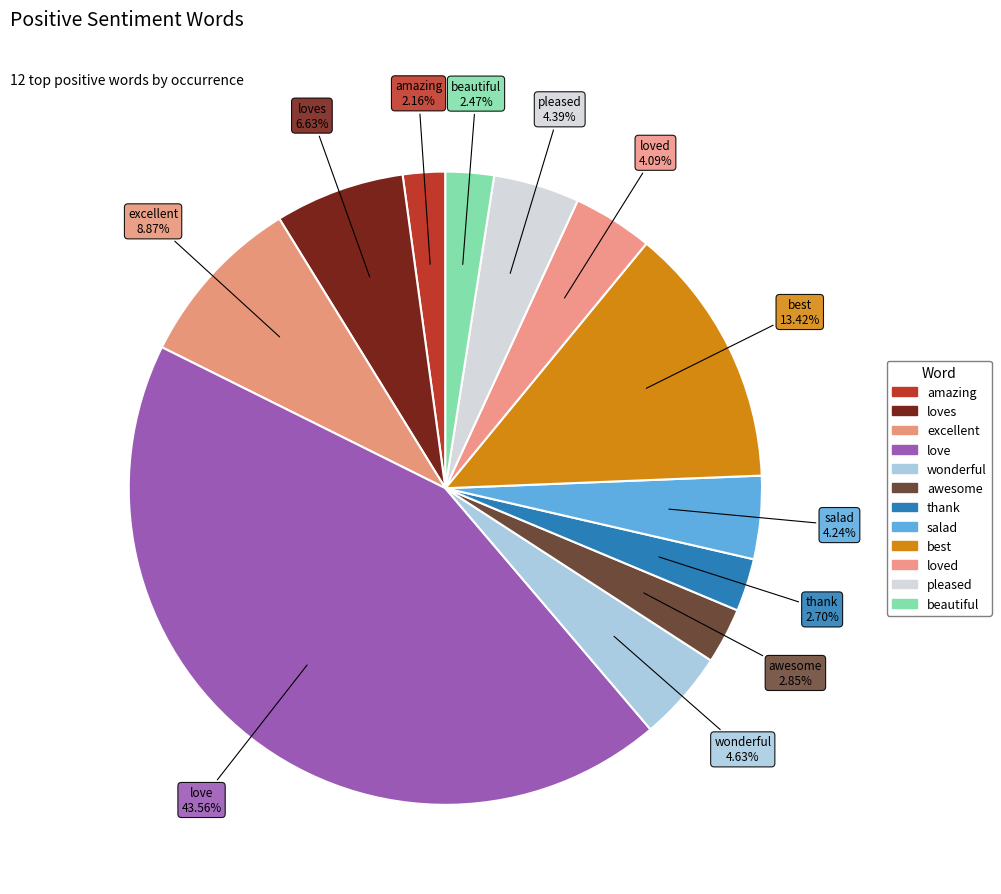

How many slices are in this pie chart?

12